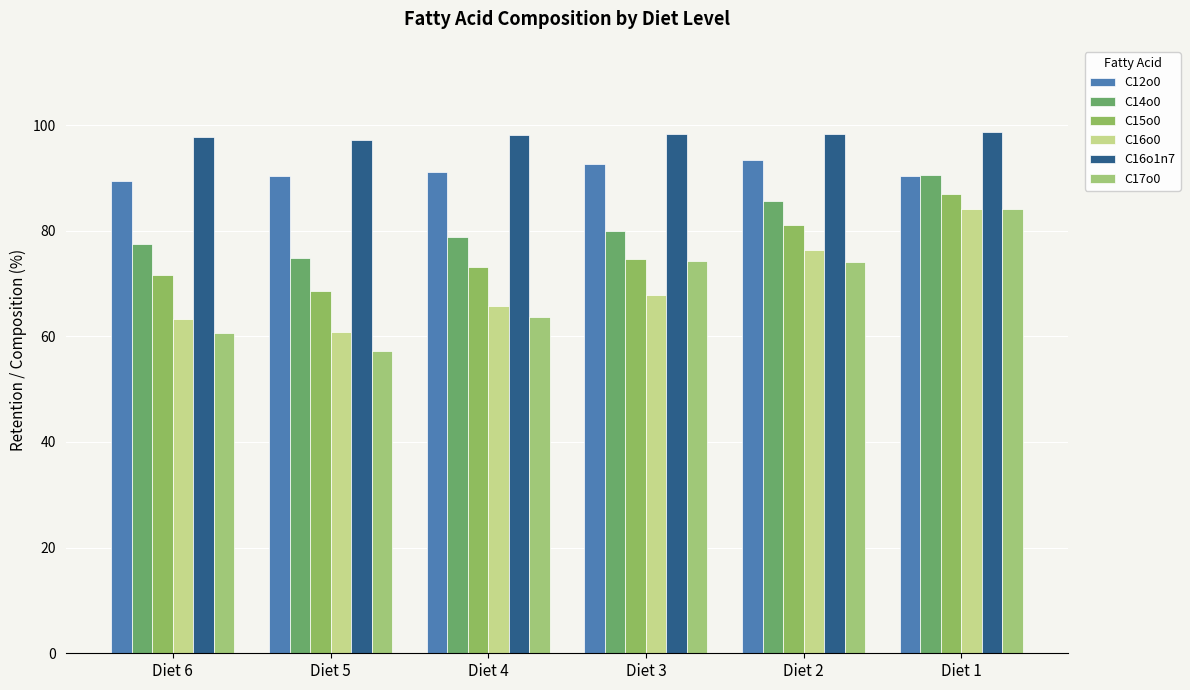

What is the sum of the C12o0 values at Diet 6 and Diet 3?

182.2